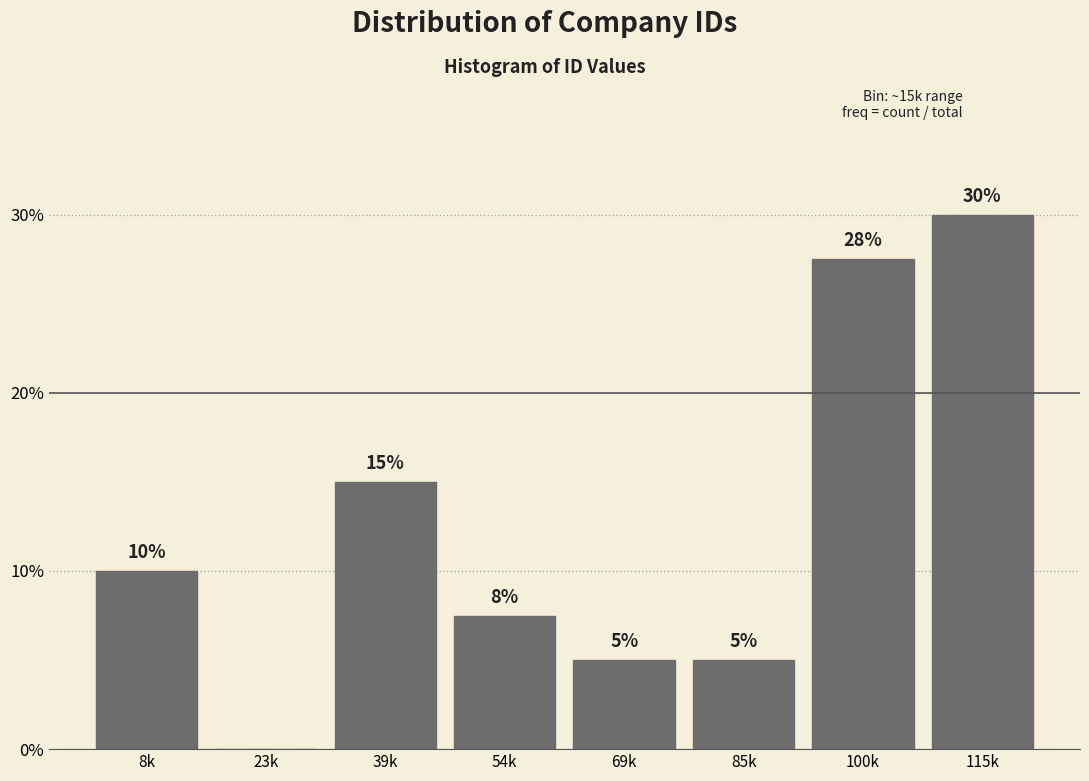

The value at 100k is 27.5. True or false?

True